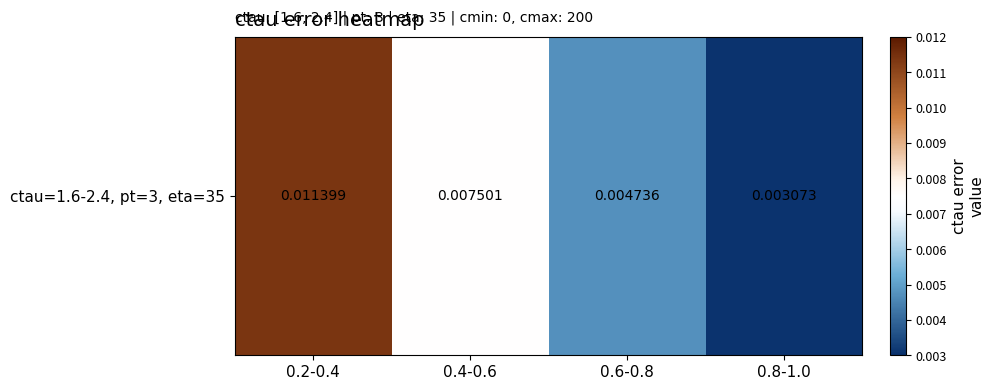

List the labels in order of value, smallest first.

0.8-1.0, 0.6-0.8, 0.4-0.6, 0.2-0.4